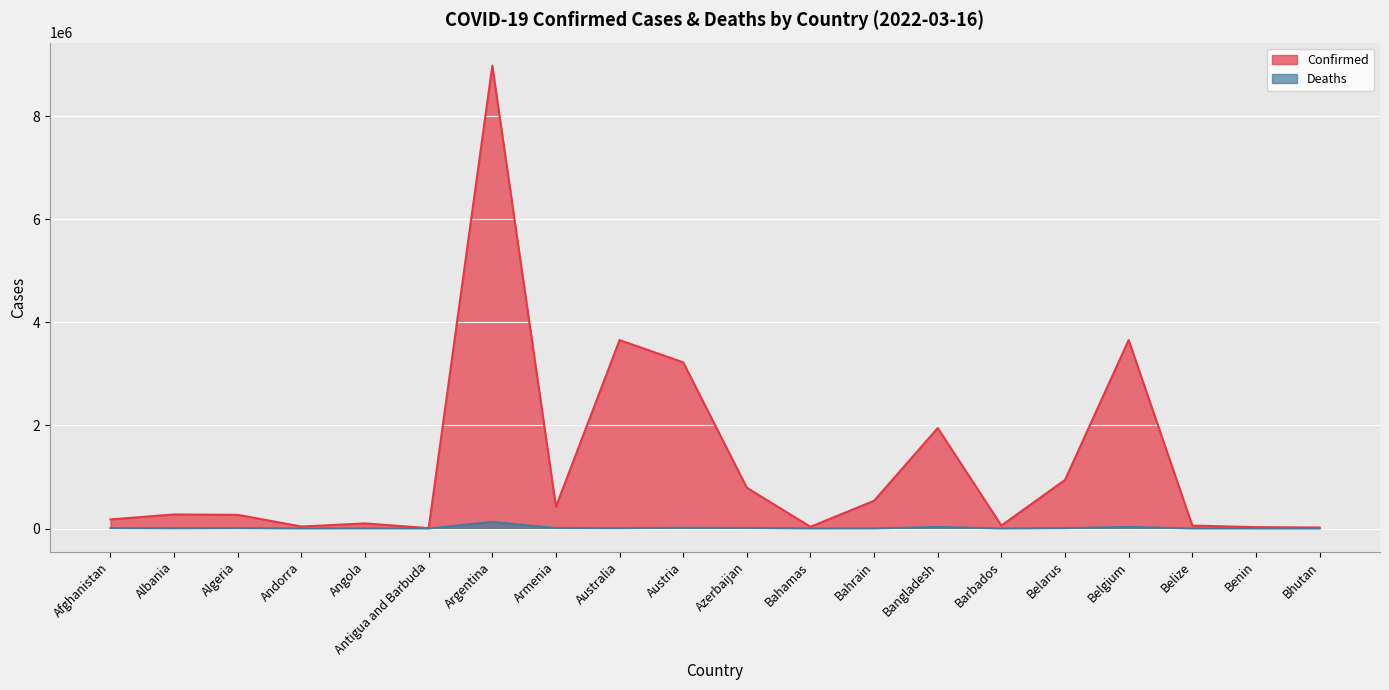

Rank the series at Benin from lowest to highest value.

Deaths, Confirmed